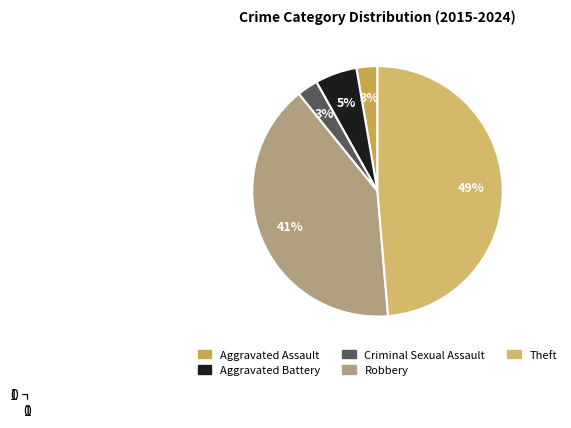

What percentage is the Aggravated Battery slice, to the nearest percent?

5%